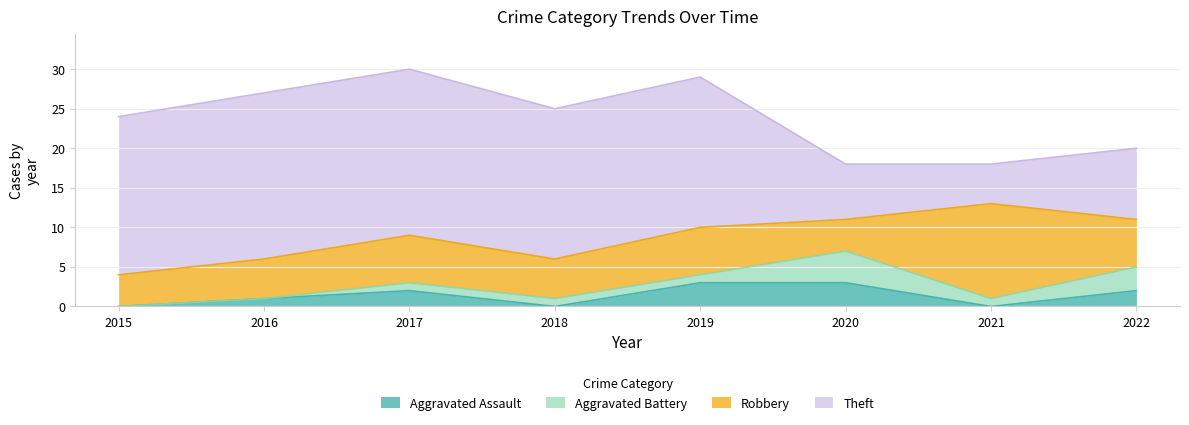

What is the average value of the Aggravated Assault series?

1